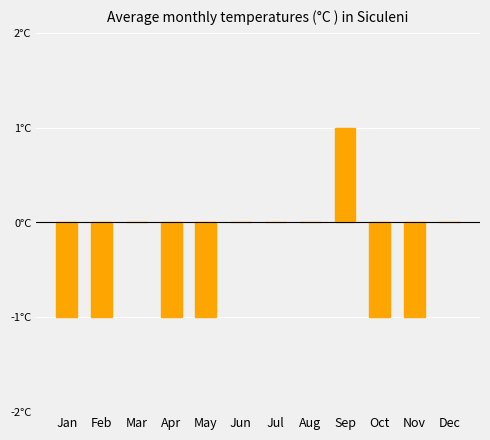

How many data points are less than 0?

6